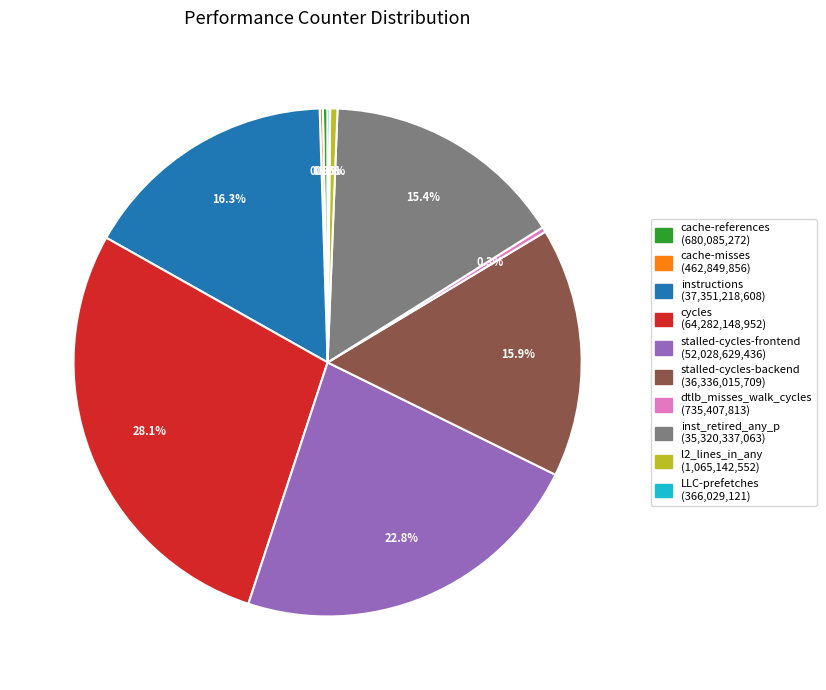

How much of the chart is everything except cycles?

71.9%